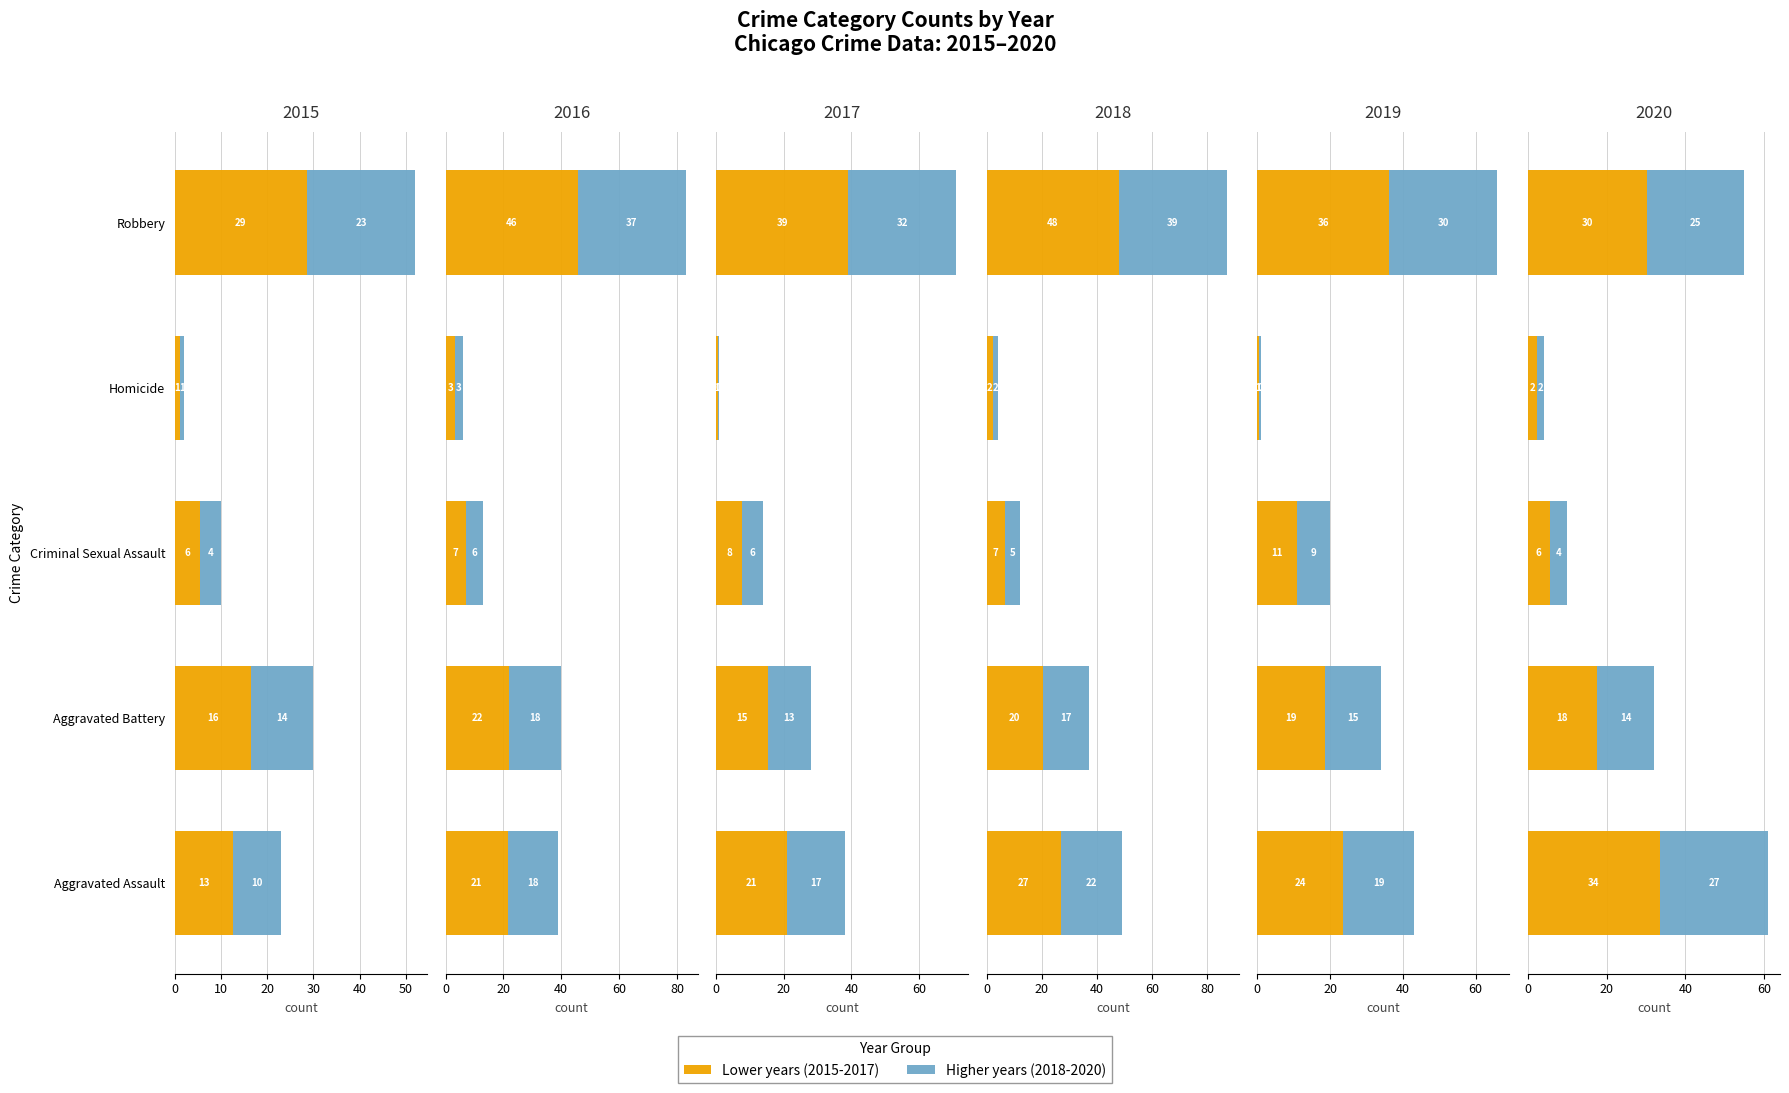

The 2018-2020 avg series shows 1.3 at Homicide. True or false?

False